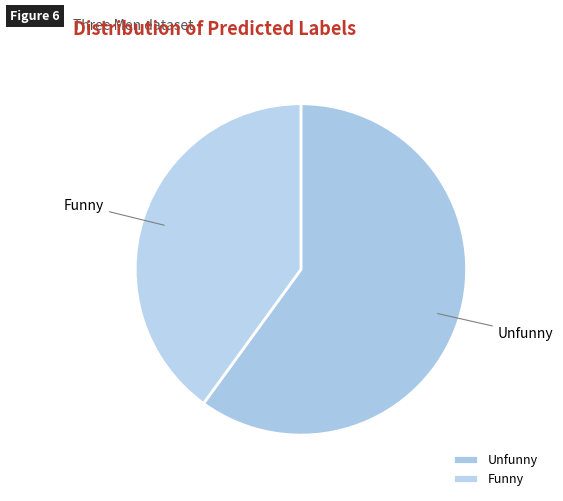

Combined, do Unfunny and Funny account for over 50%?

Yes